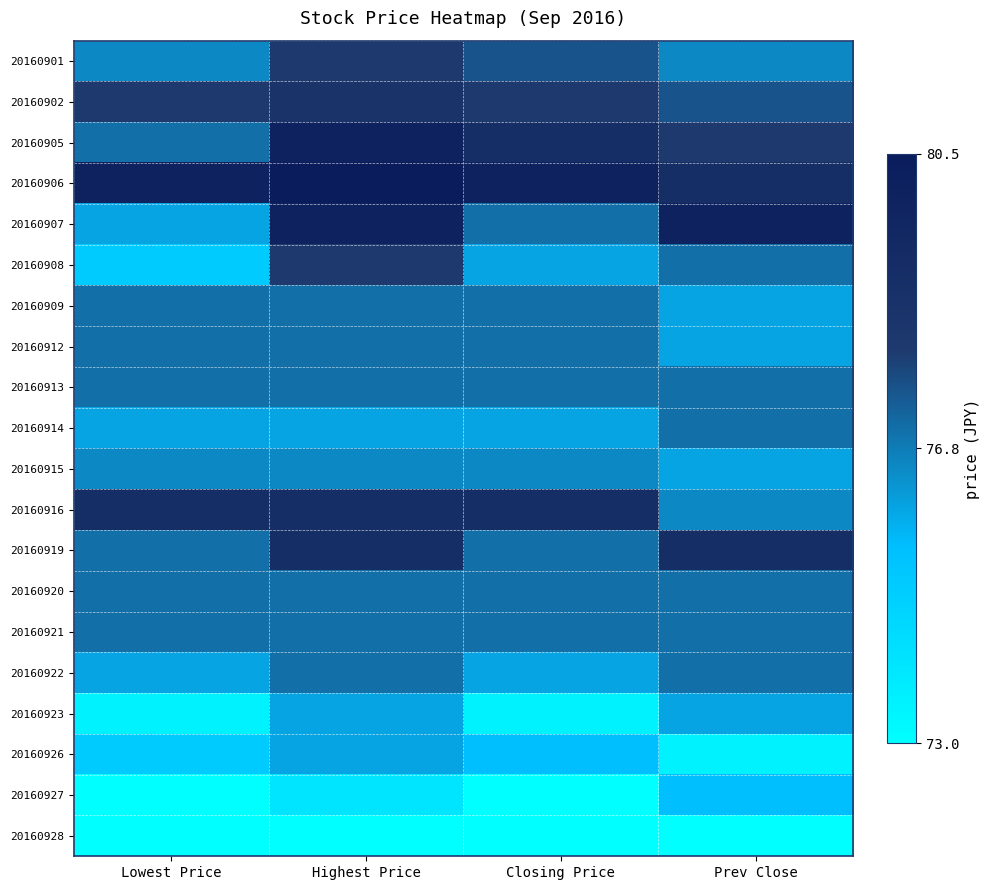

How many distinct data groups are displayed?

20